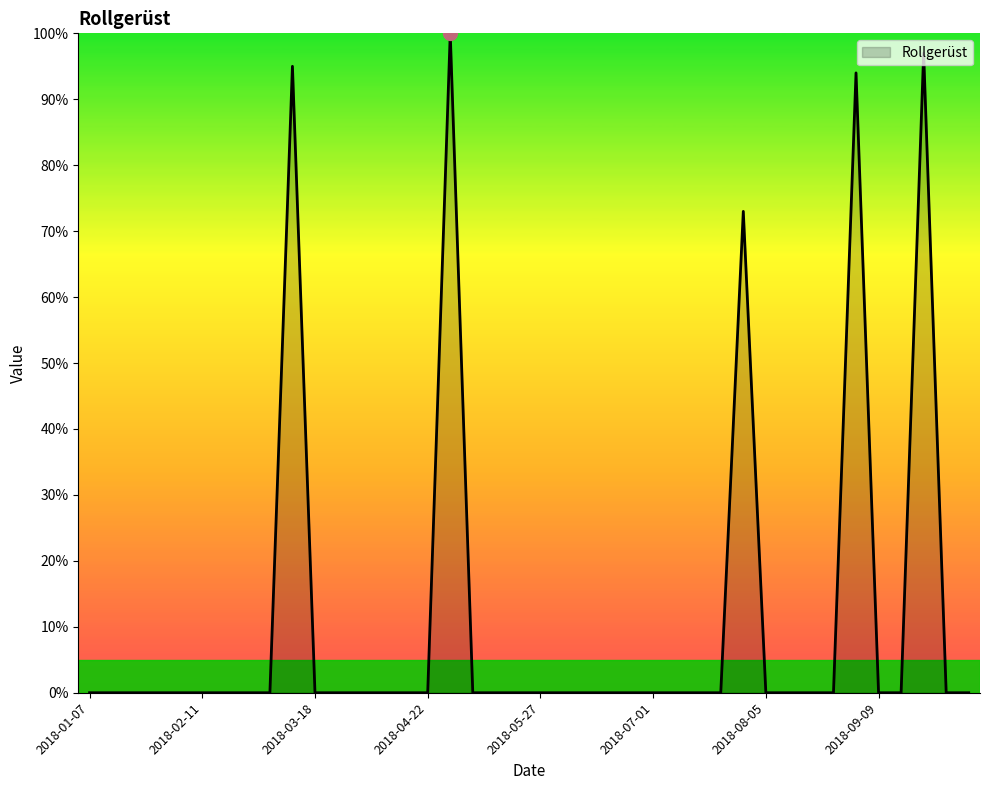

Does the chart display data point markers on the line(s)?

No